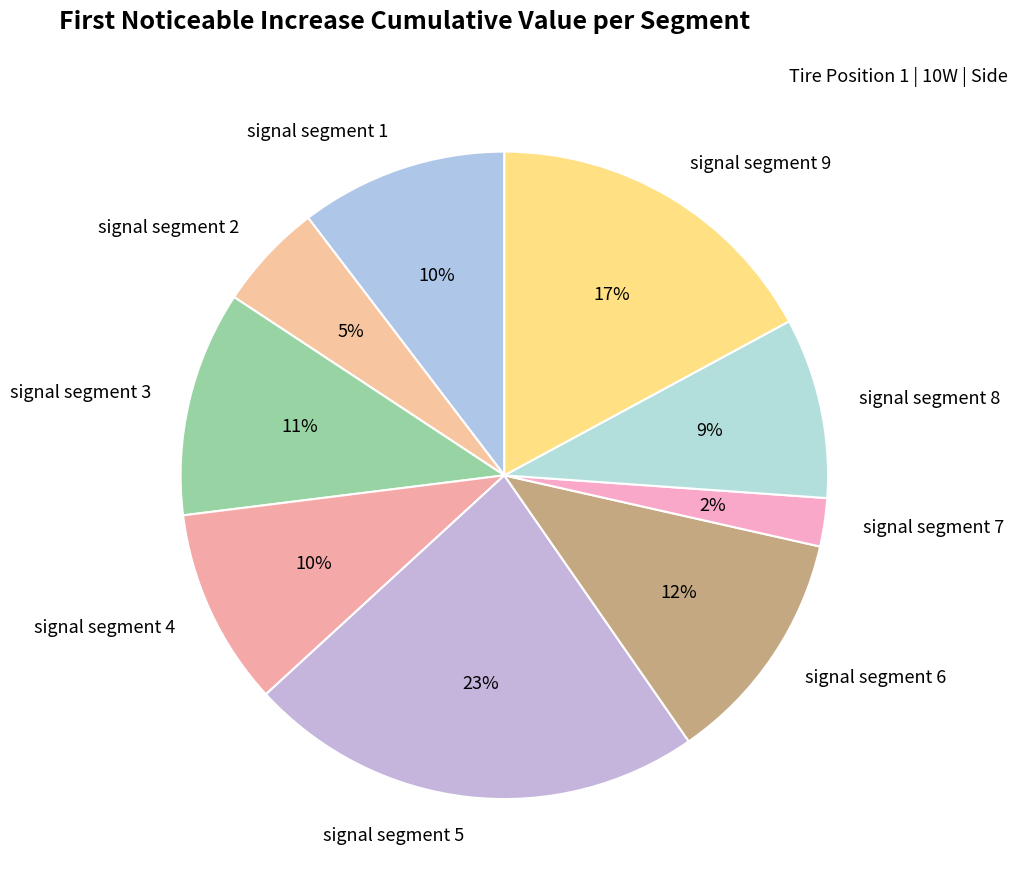

Which slice is the largest?

signal segment 5